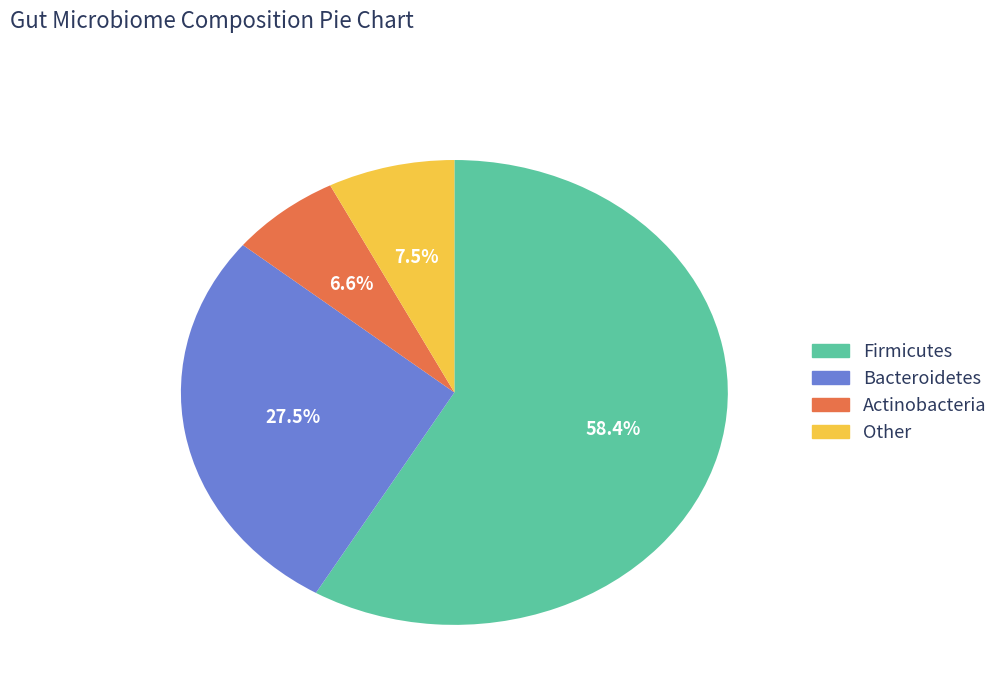

To the nearest percent, what is the average slice percentage?

25%